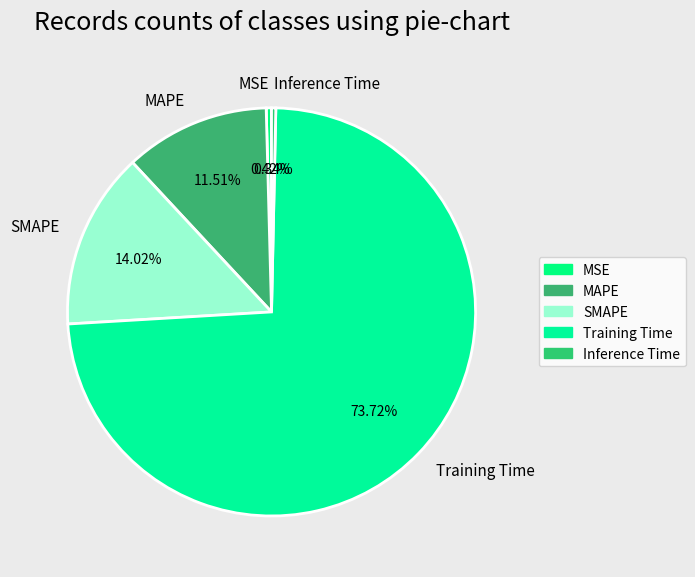

What is the total percentage of MSE and MAPE?

11.9%